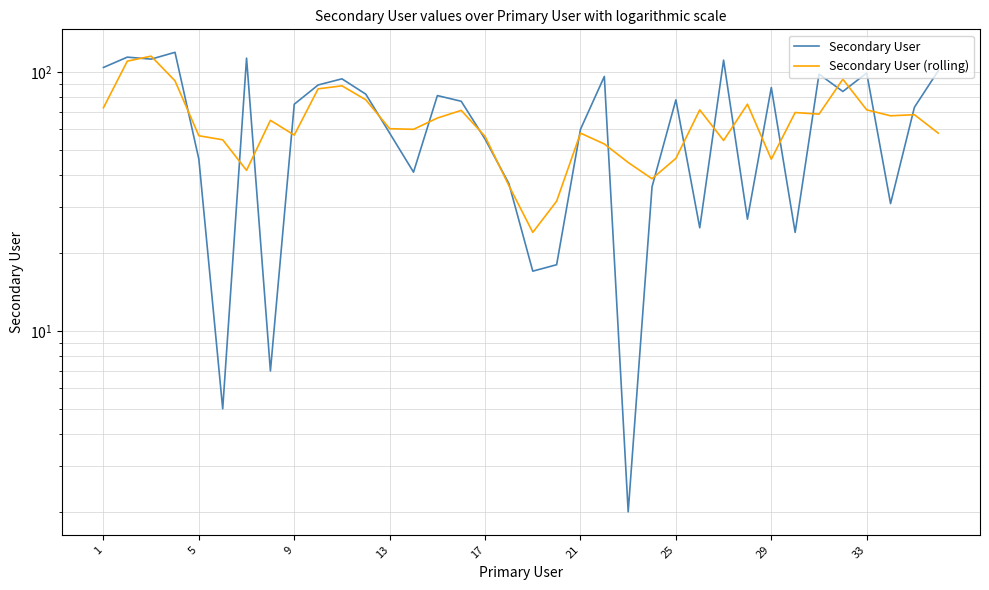

What is the minimum value shown in the chart?

2.0